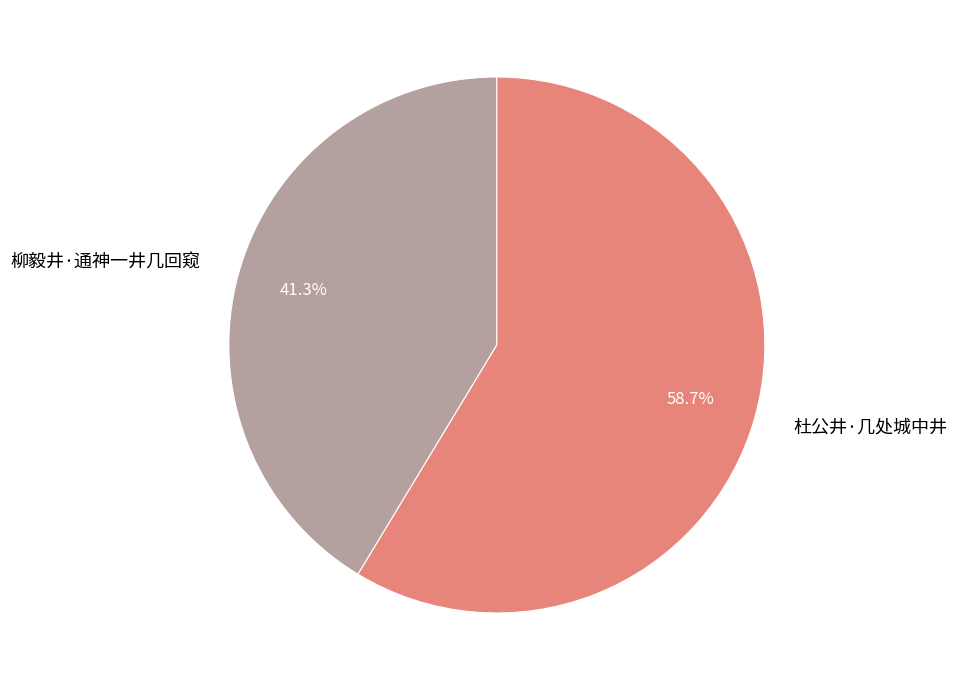

Between 杜公井·几处城中井 and 柳毅井·通神一井几回窥, which is larger?

杜公井·几处城中井